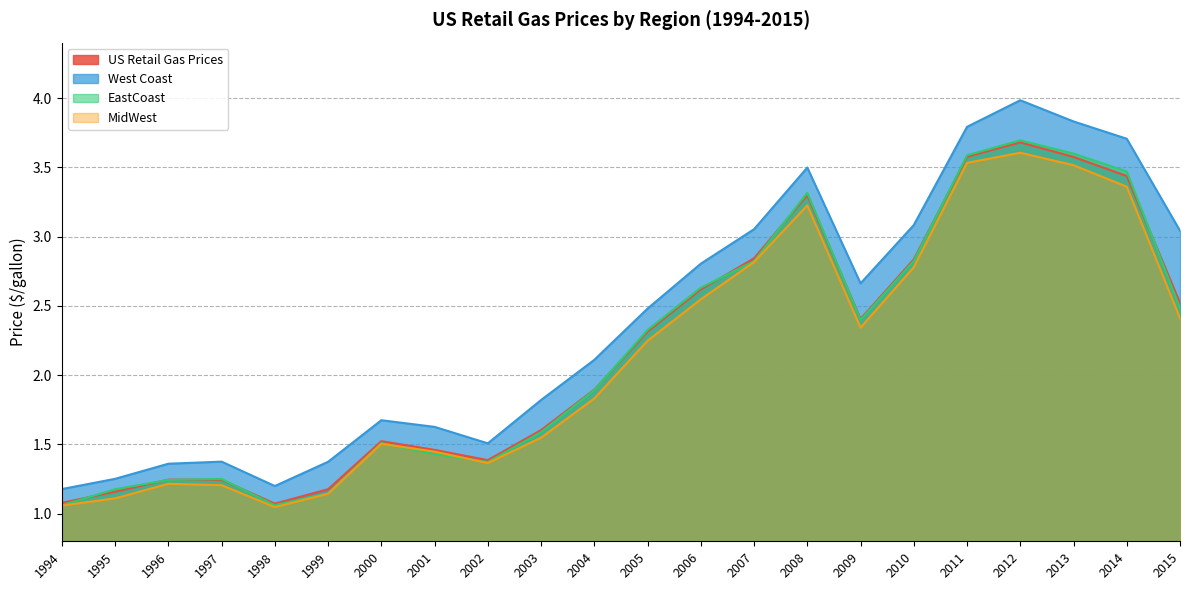

What is the sum of all MidWest values?

46.9